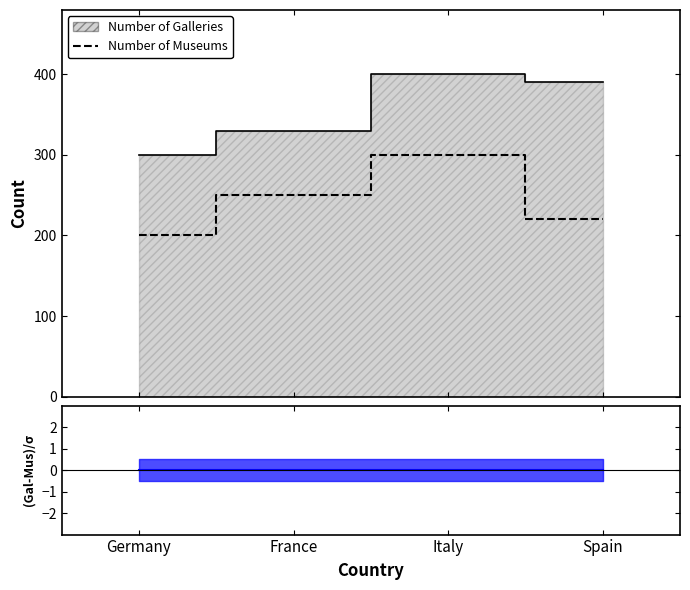

Is it true that the value at Germany is 360?

False